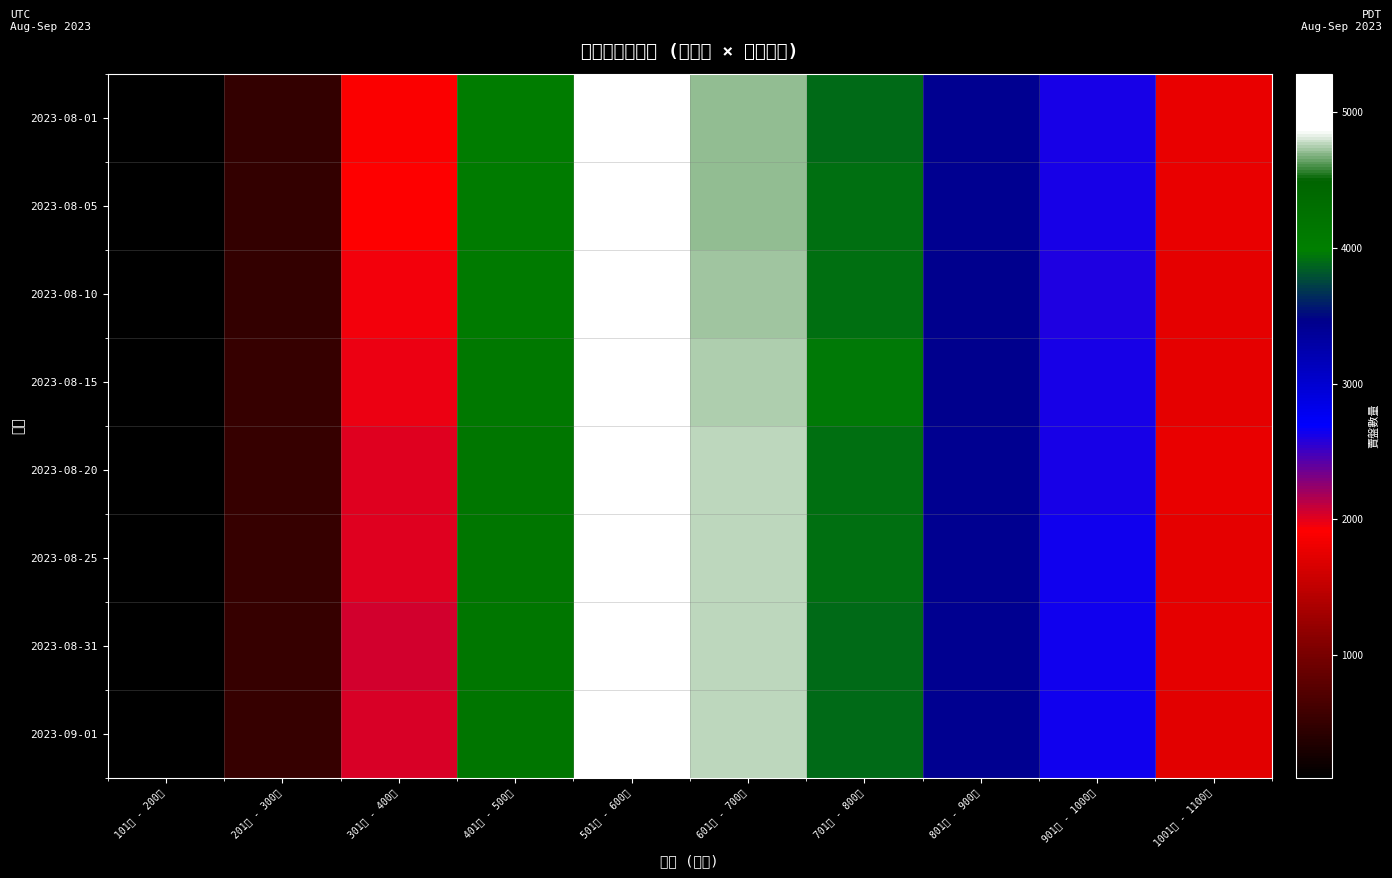

At which category does the chart reach its peak across all series?

501萬 - 600萬